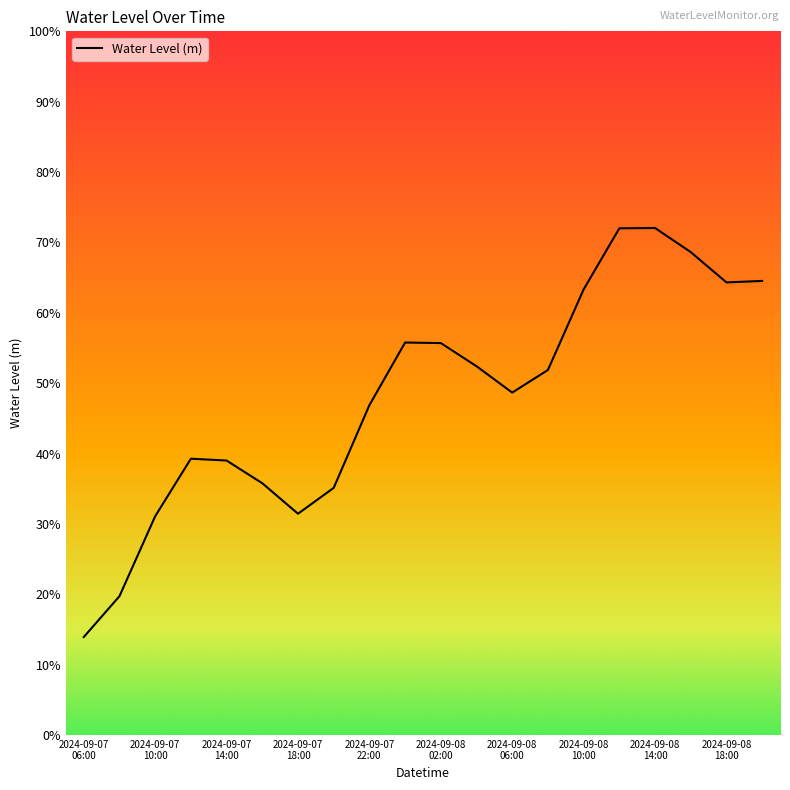

Does the chart have visible grid lines?

No